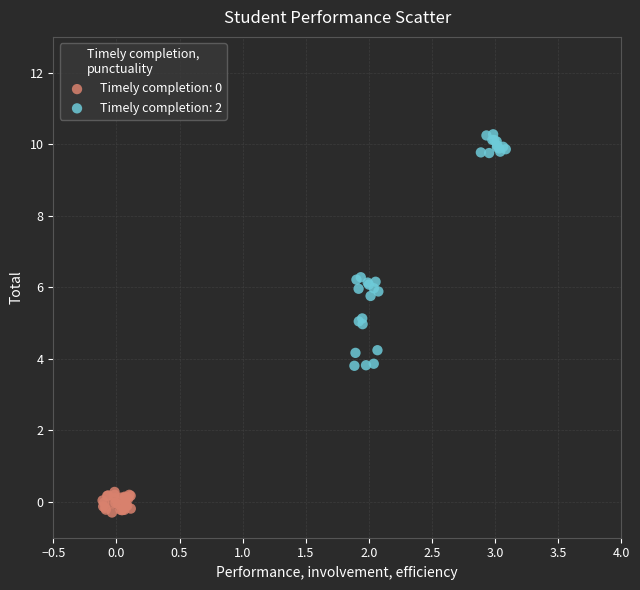

Which series contains the highest Y value?

Timely completion: 2